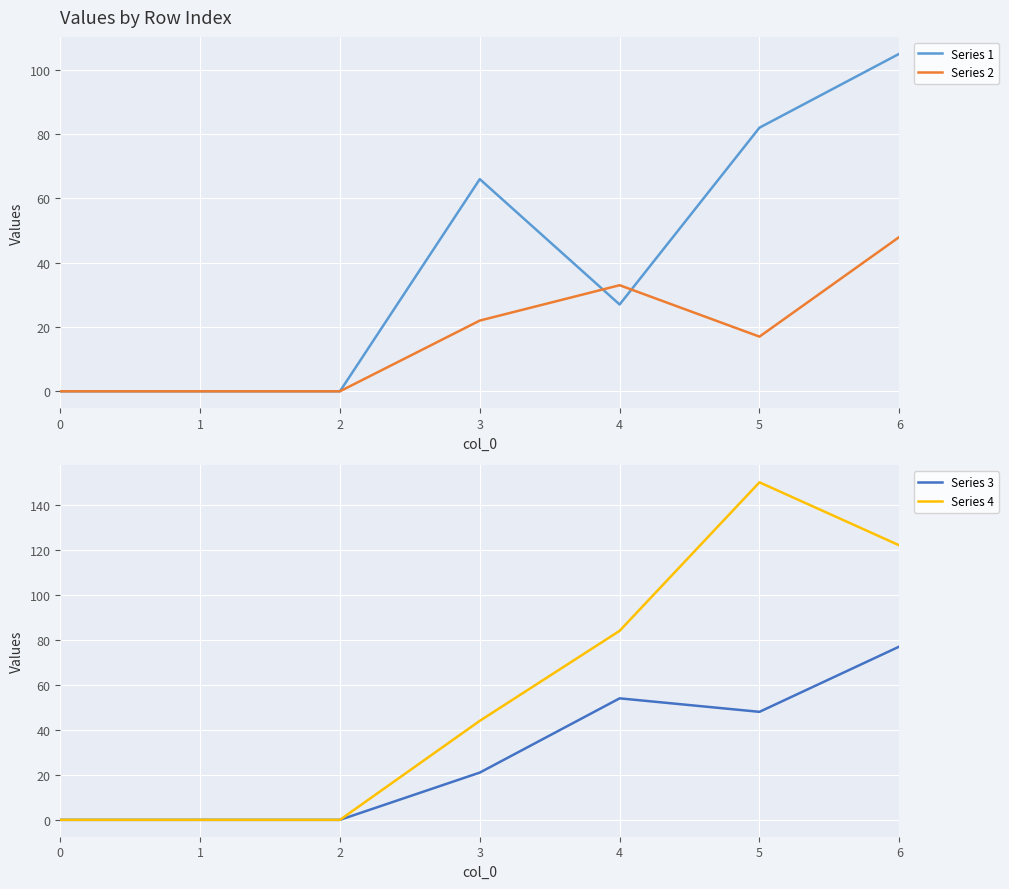

What are all the series names shown in the legend?

Series 1, Series 2, Series 3, Series 4